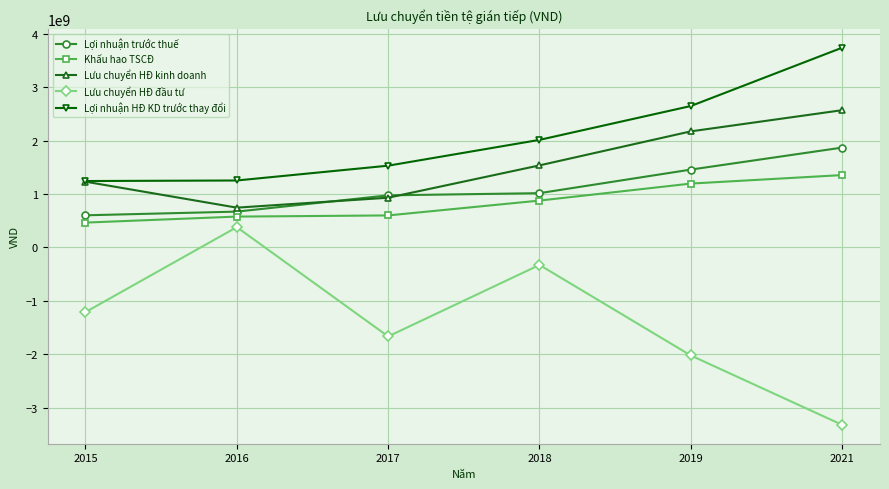

Is this an area chart (filled region under the line)?

No